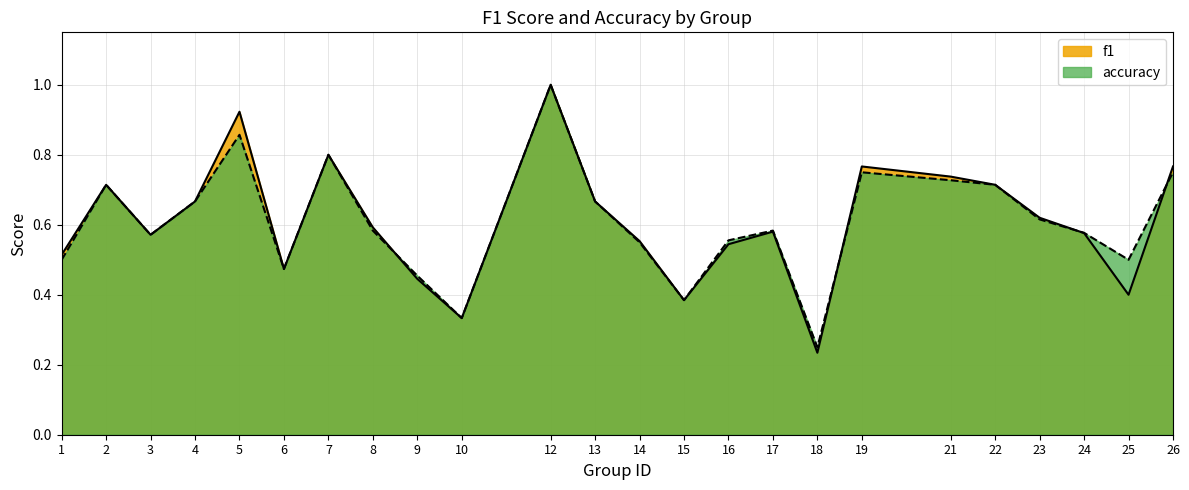

What is the sum of the f1 values at 5 and 24?

1.5